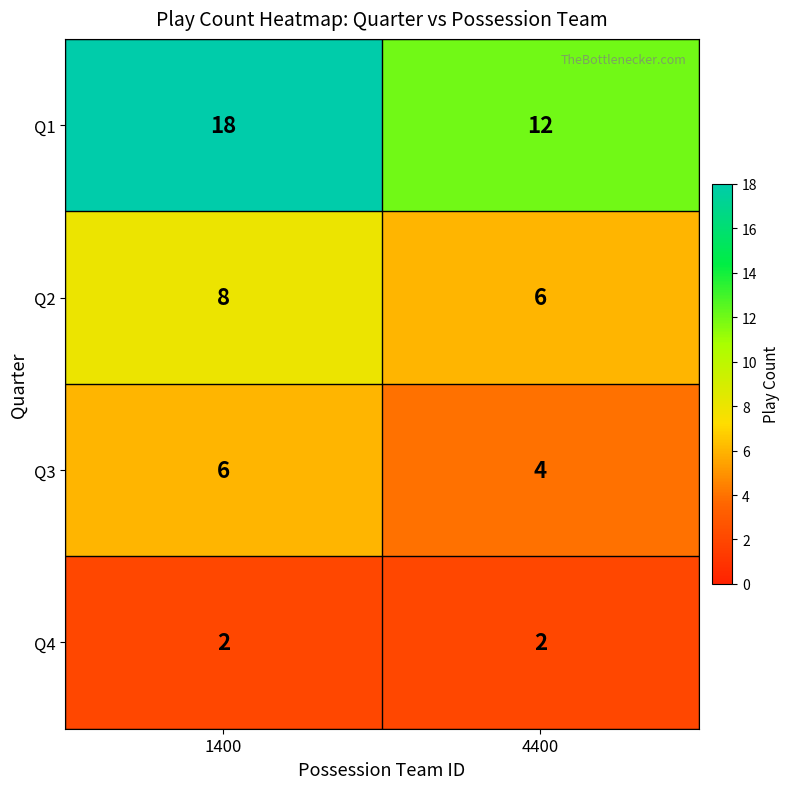

What is the spread (max minus min) of values at 4400?

10